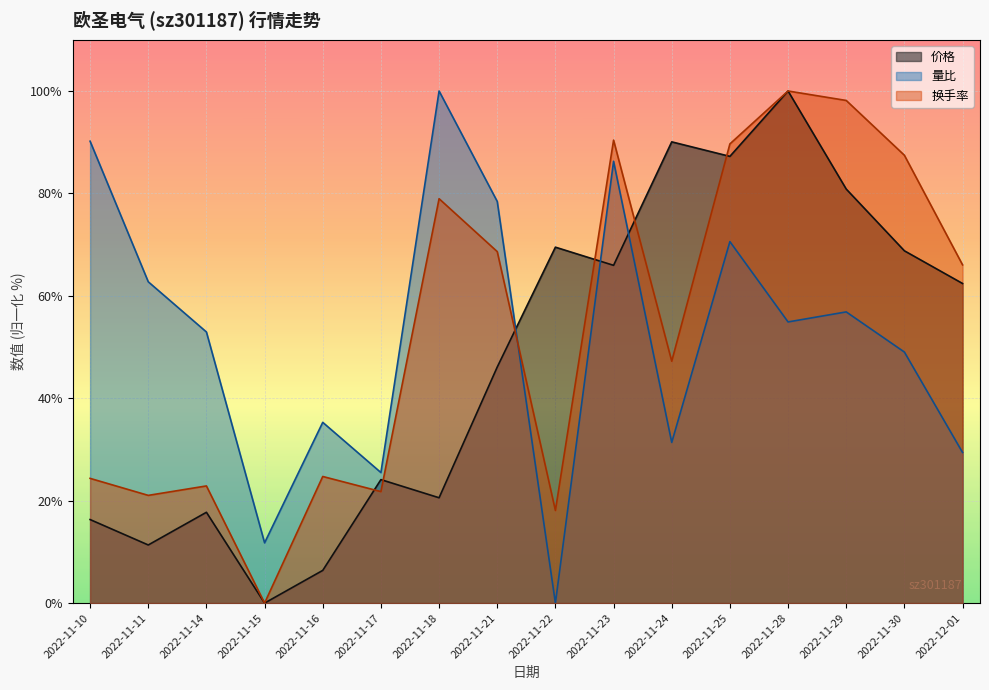

What are all the series names shown in the legend?

价格, 量比, 换手率